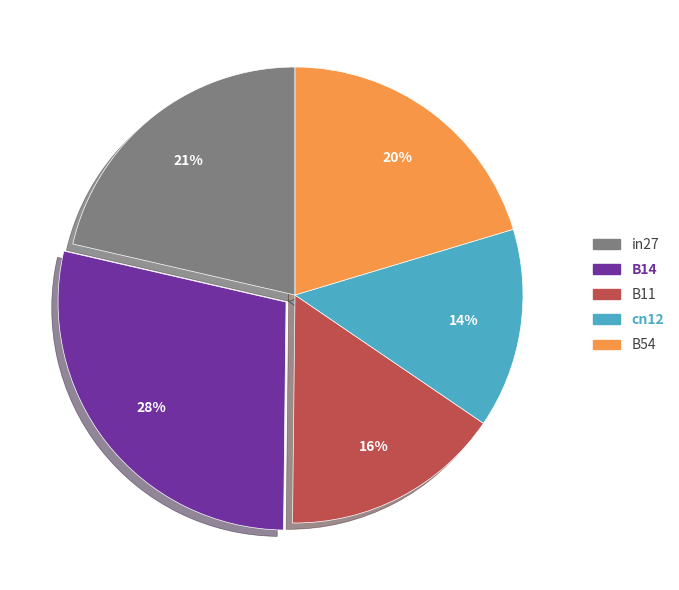

To the nearest percent, what portion does B11 represent?

16%